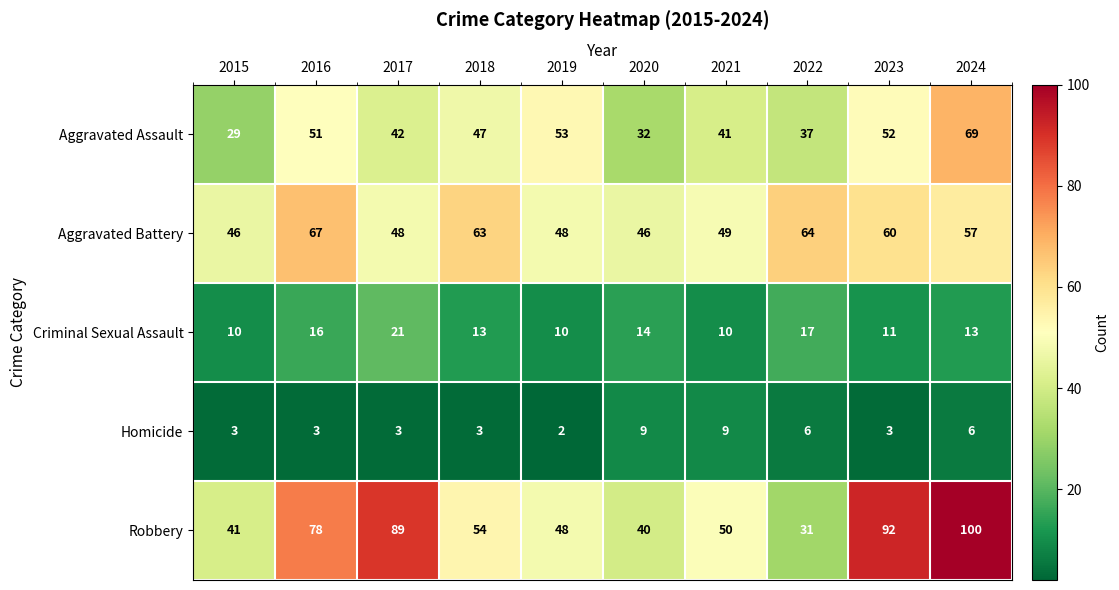

At which label is Robbery closest to 65?

2018